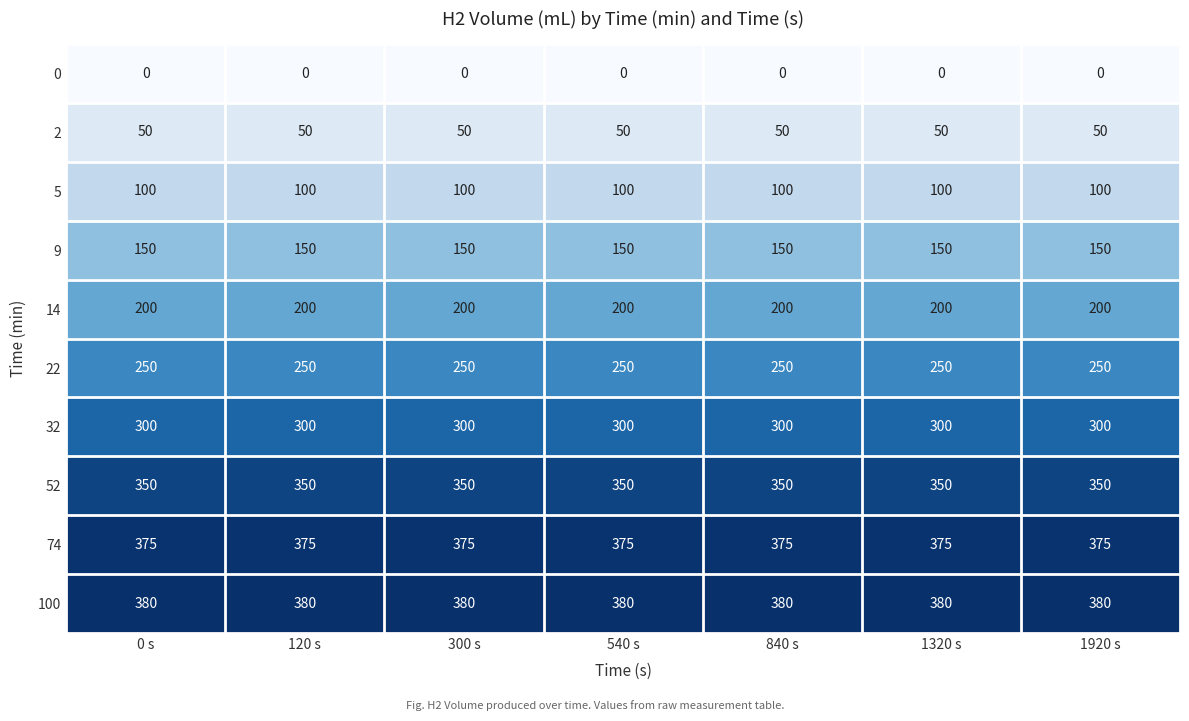

What is the difference between the highest and lowest values at 540 s?

380